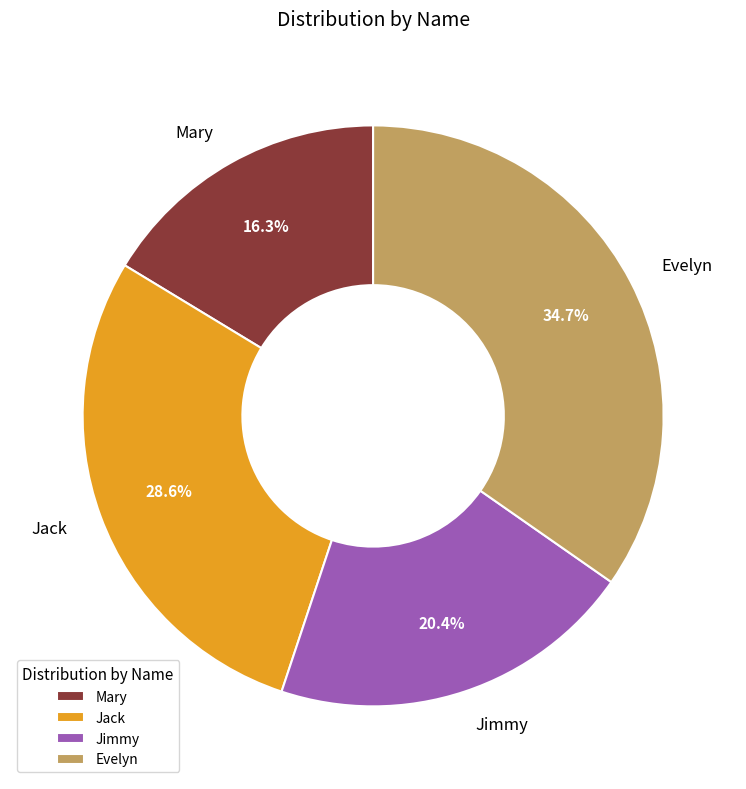

What percentage is the Jack slice, to the nearest percent?

29%